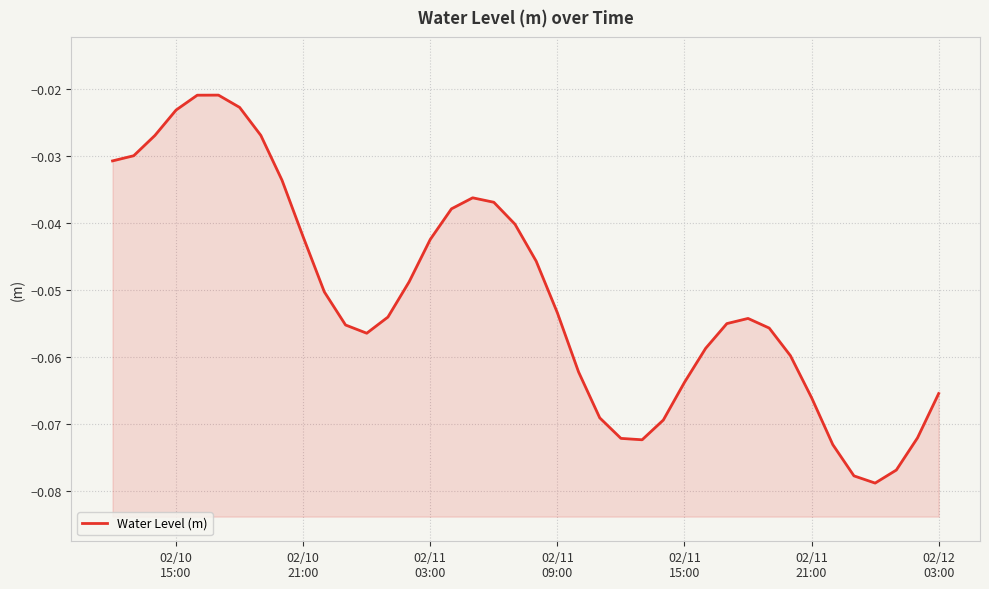

How many points are higher than both their immediate neighbors (excluding endpoints)?

3